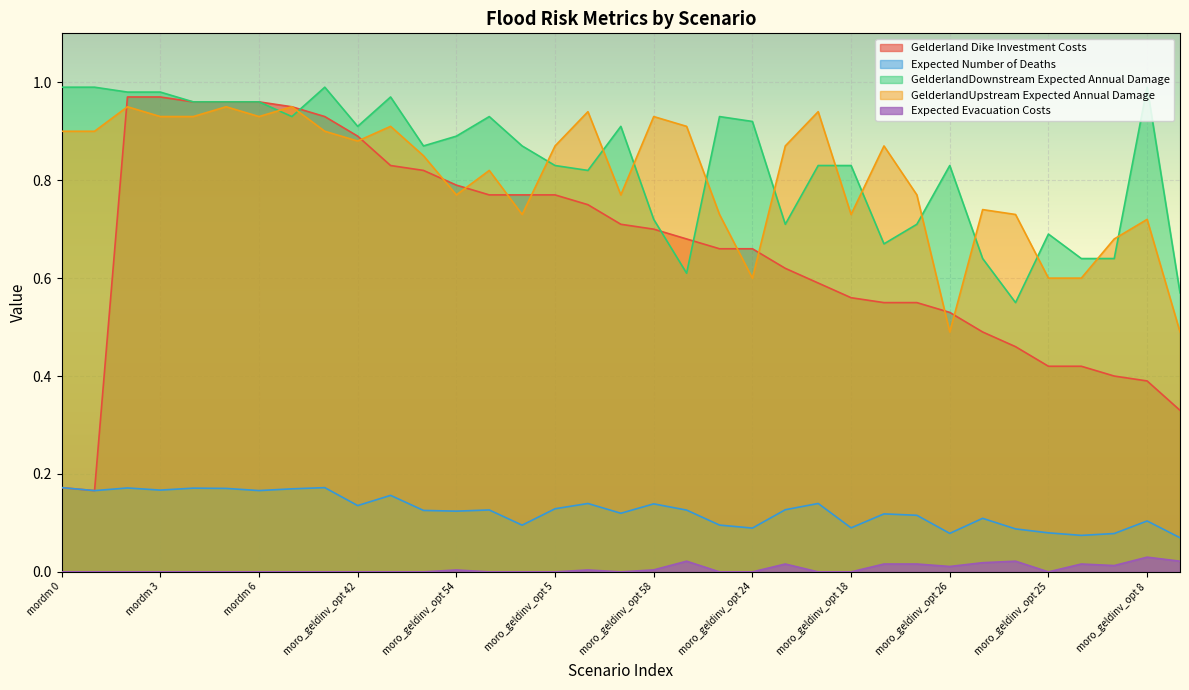

How many series are shown in this chart?

5